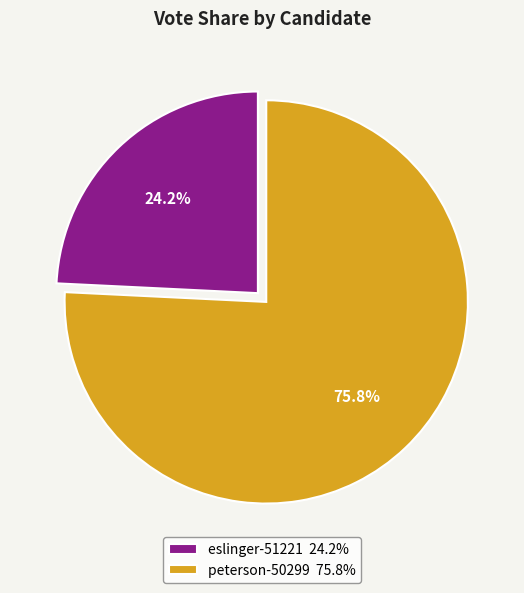

Which slice is the smallest?

eslinger-51221